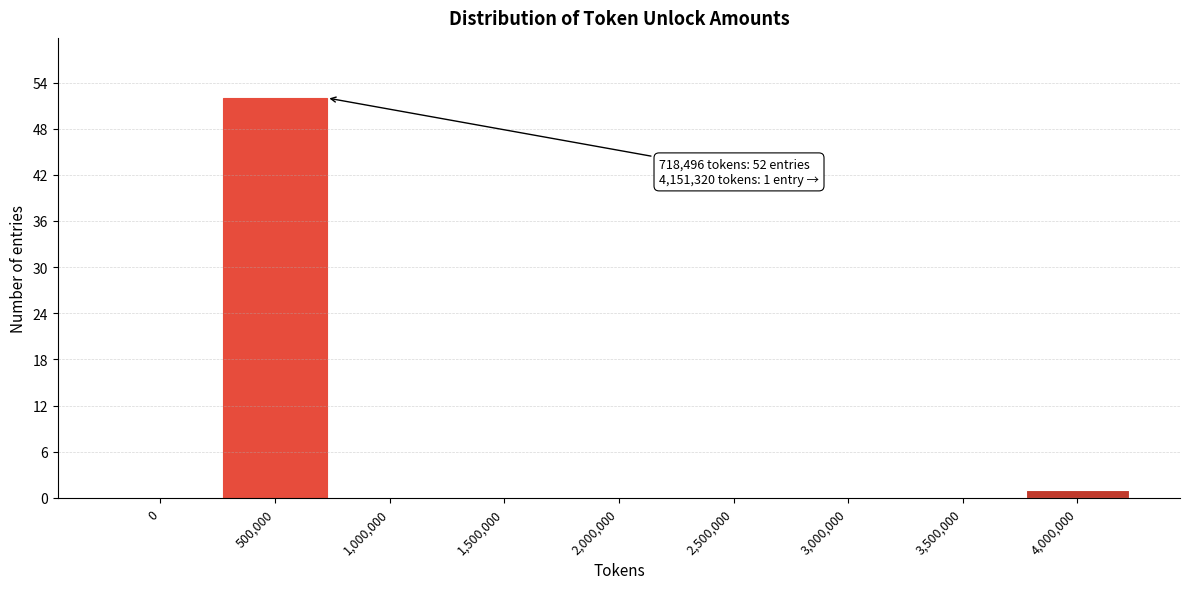

Reading left to right, transcribe all the data shown in this chart.

0=0	500,000=52	1,000,000=0	1,500,000=0	2,000,000=0	2,500,000=0	3,000,000=0	3,500,000=0	4,000,000=1